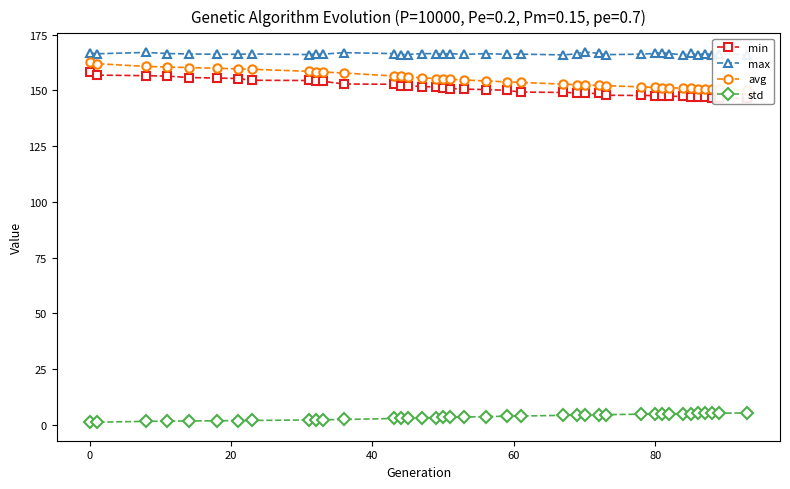

True or false: std and max intersect in this chart.

False